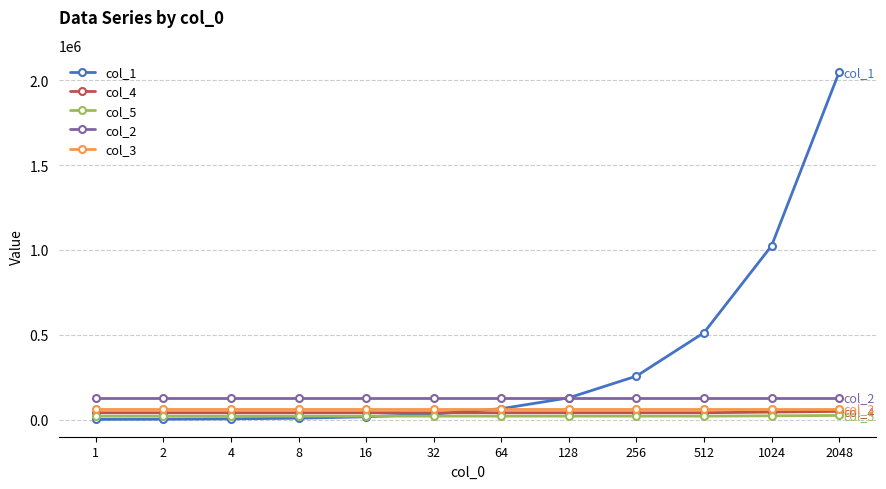

Which series has the largest total across all categories?

col_1